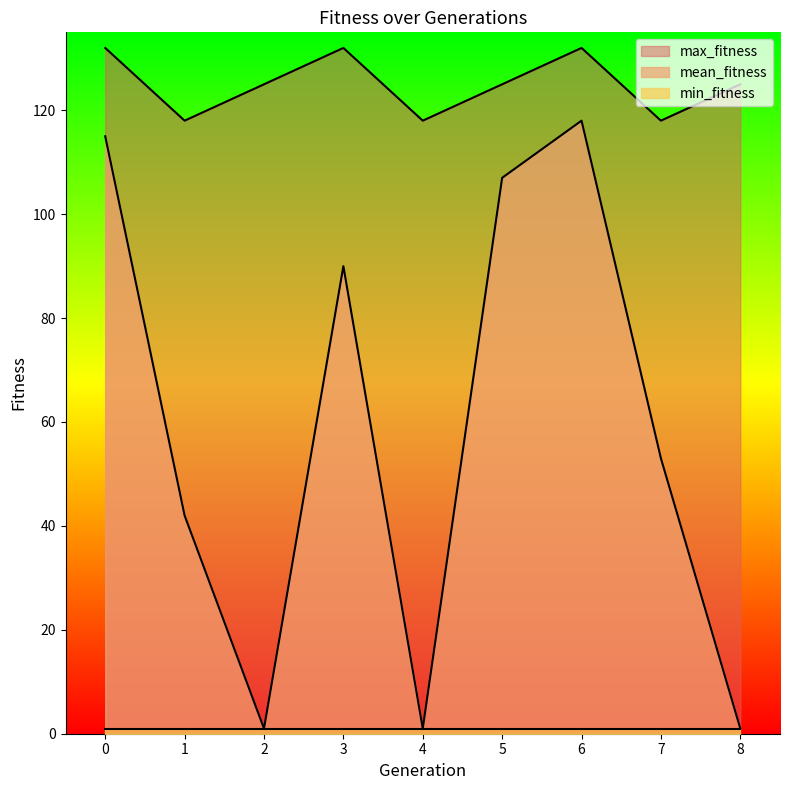

What is the maximum value shown in the chart?

132